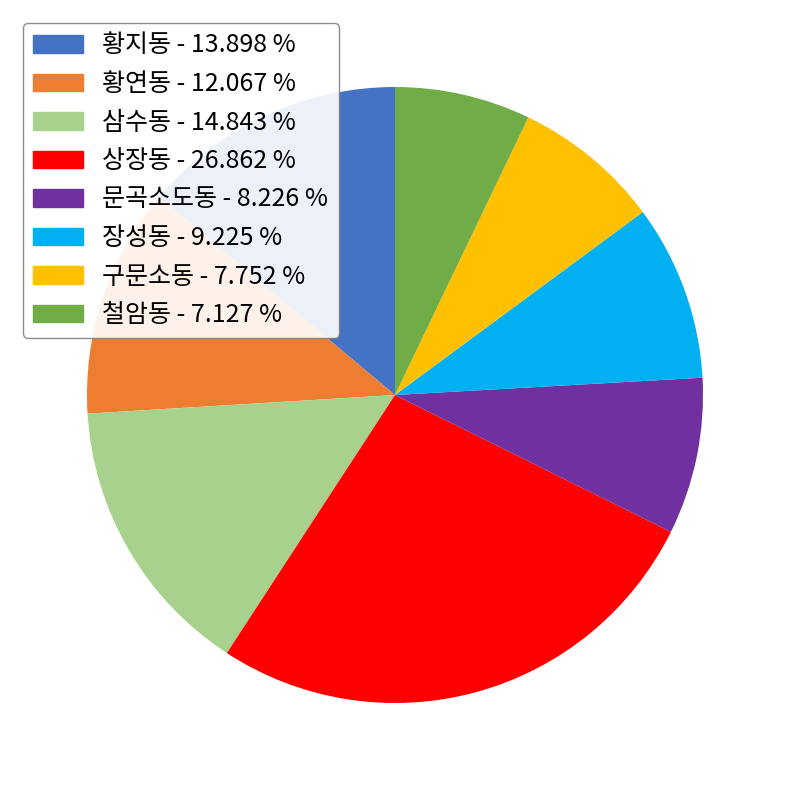

Is 황연동 the majority of the pie?

No